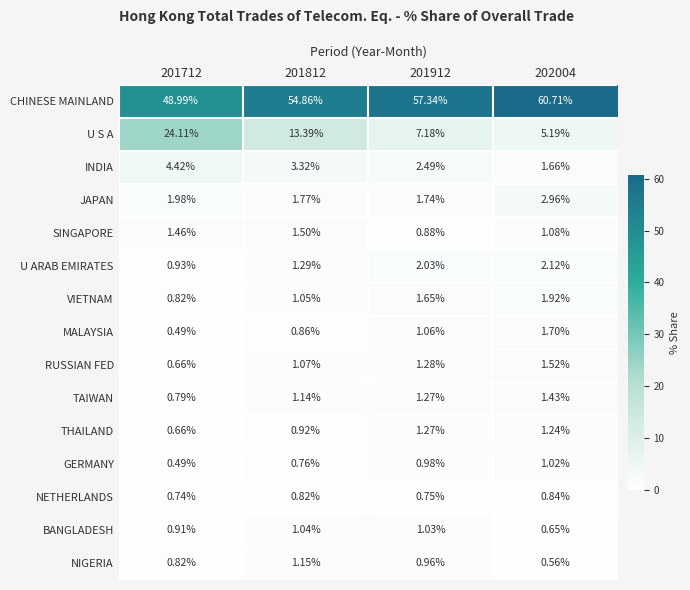

What is the greatest value displayed?

60.7